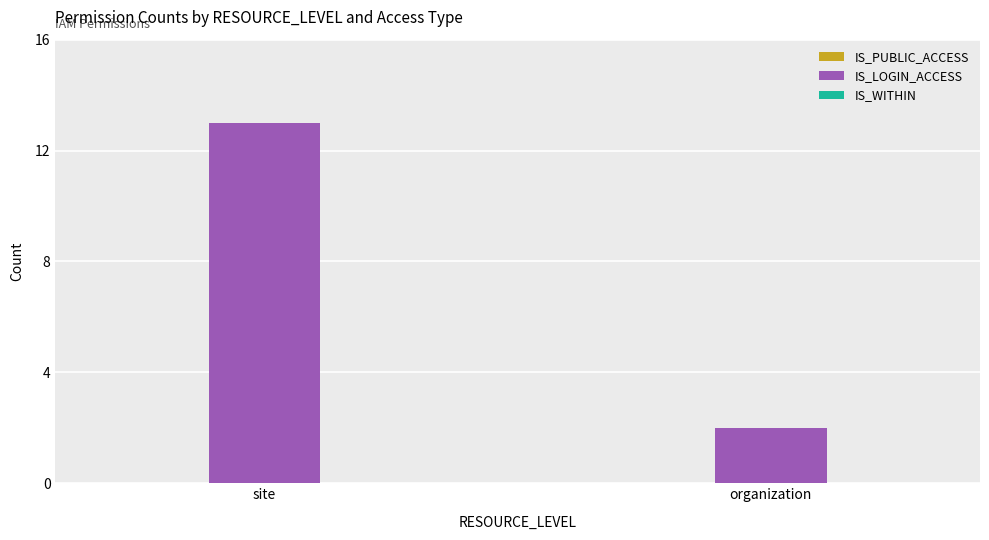

Which has a higher value, site or organization?

site